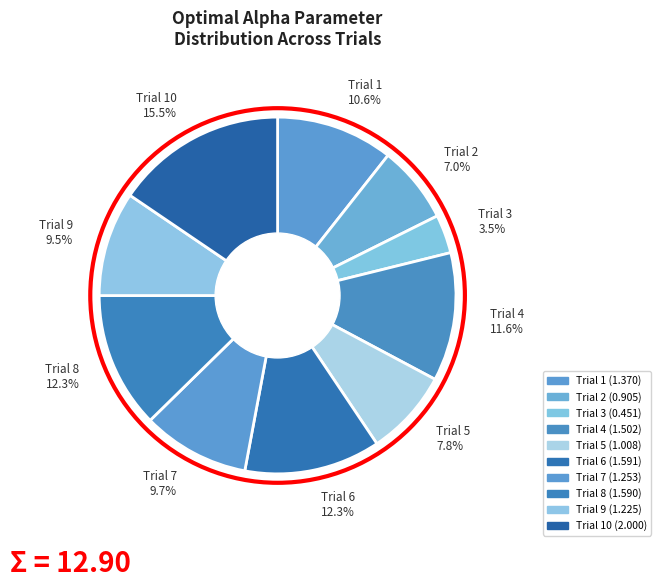

How many segments does this pie chart have?

10